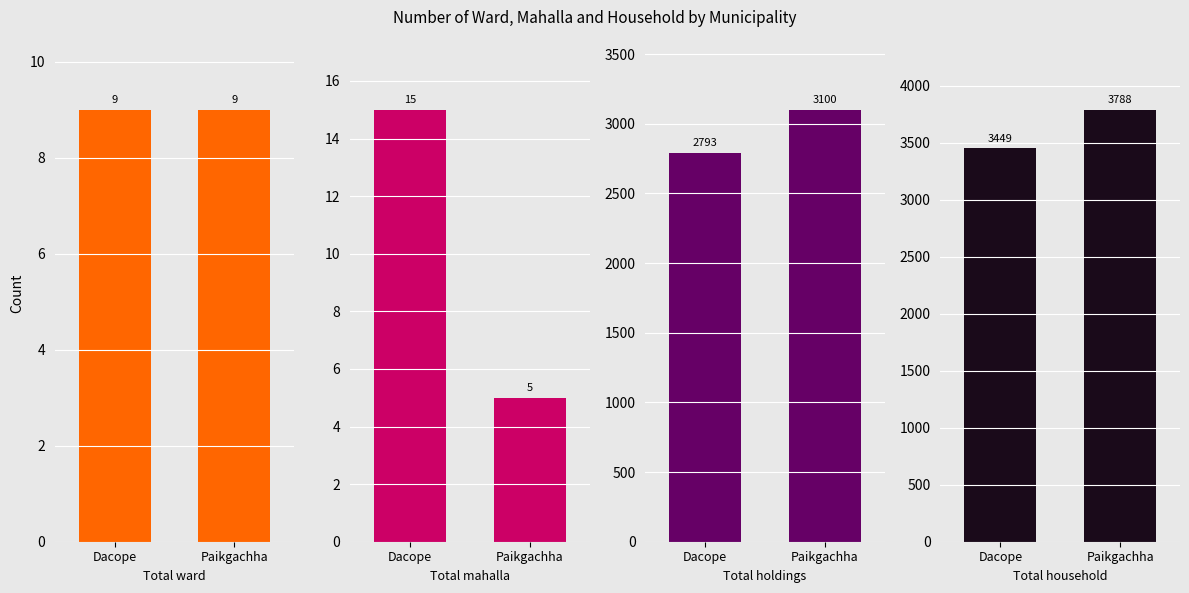

What is the total value across all series at Paikgachha?

6902